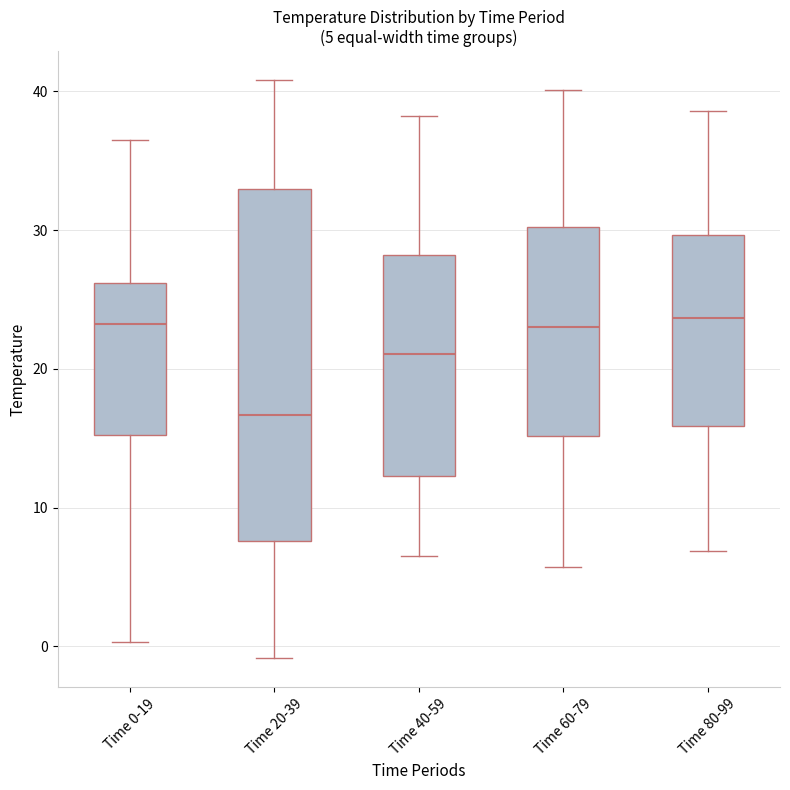

Which box is the tallest, from its lower edge to its upper edge?

Time 20-39